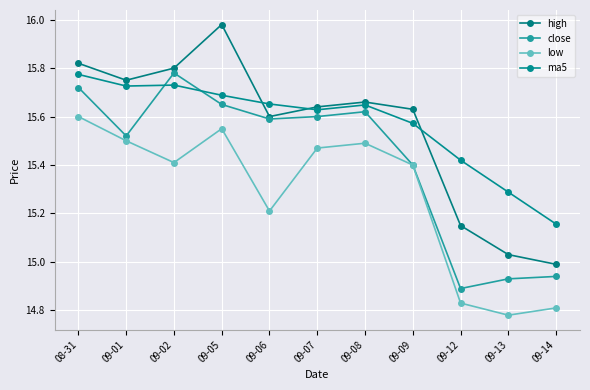

What position from the right is 09-14?

1